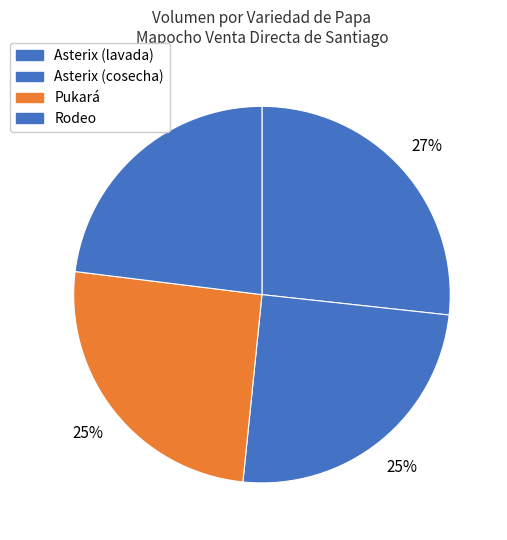

Is Asterix (lavada) the majority of the pie?

No